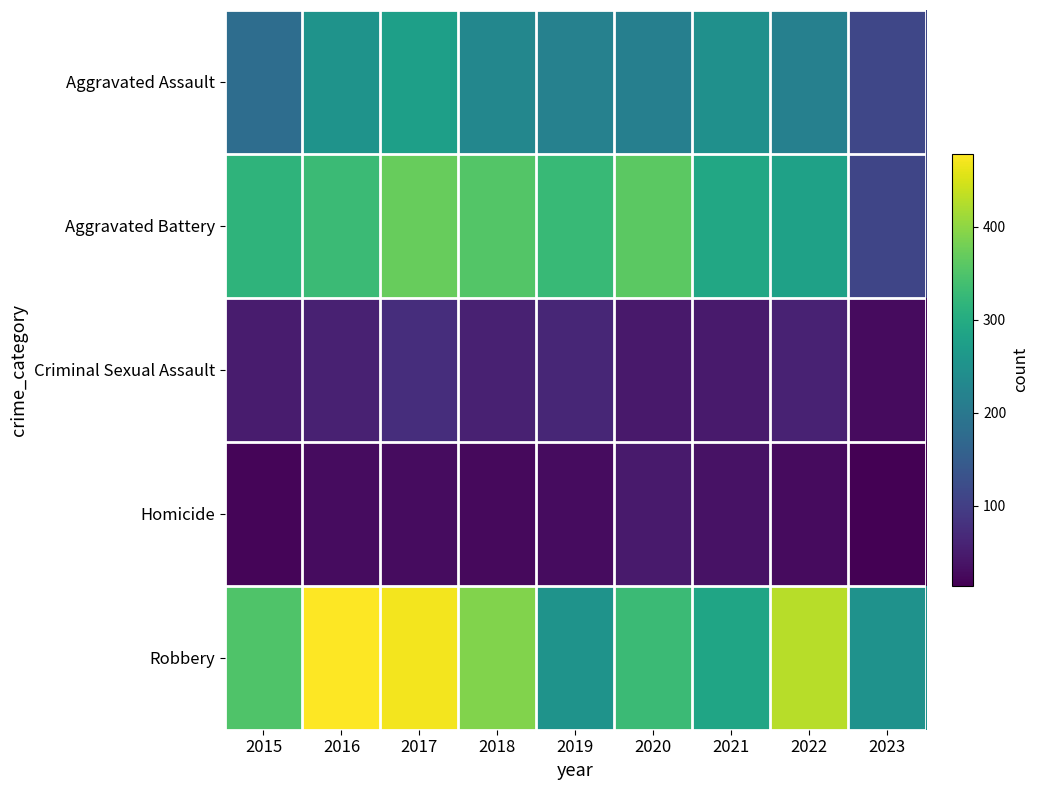

At how many categories does at least one series exceed 66?

9